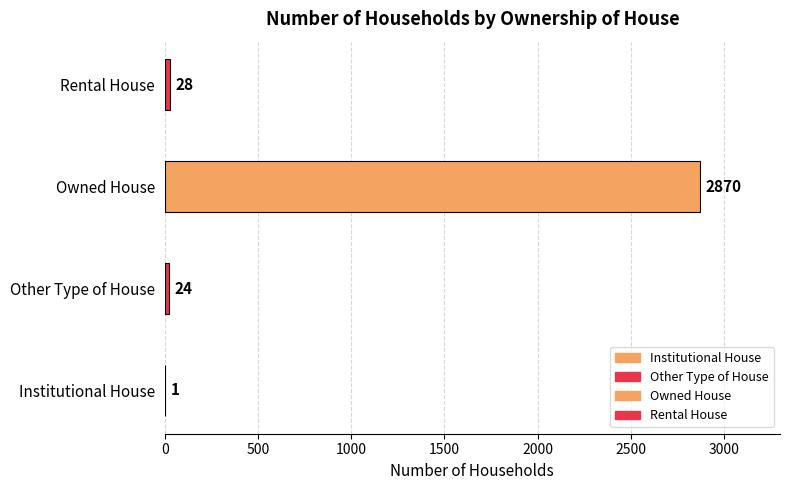

Rank the categories by value from lowest to highest.

Institutional House, Other Type of House, Rental House, Owned House